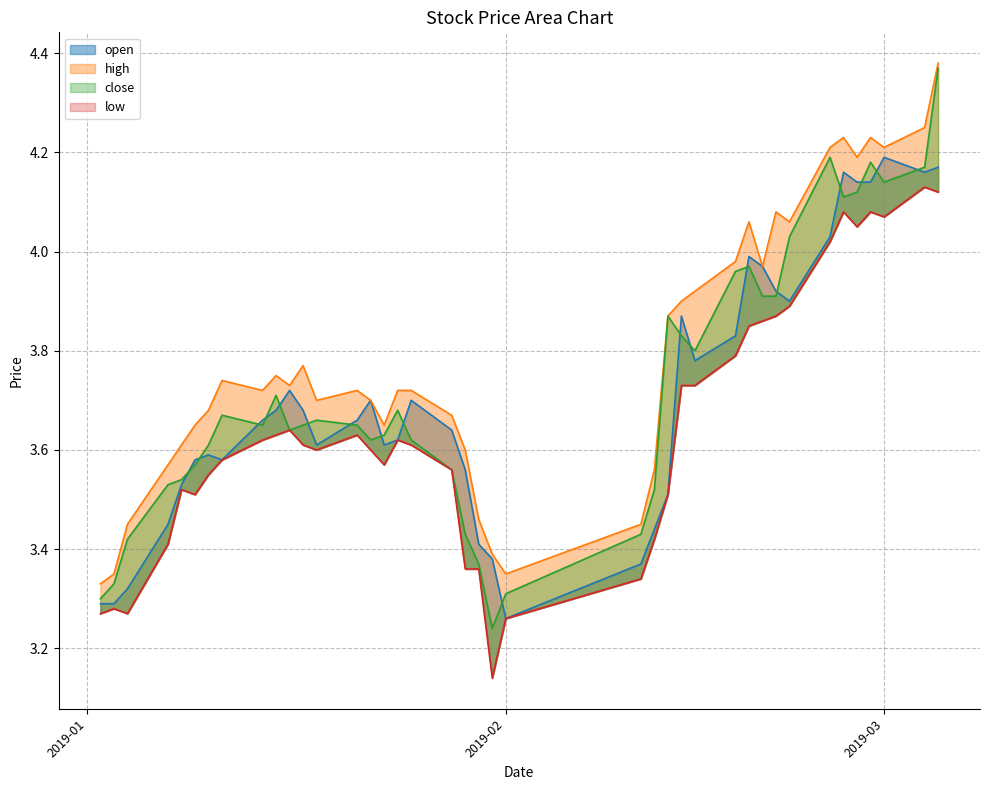

What is the label of the 39th point from the right?

2019-01-03